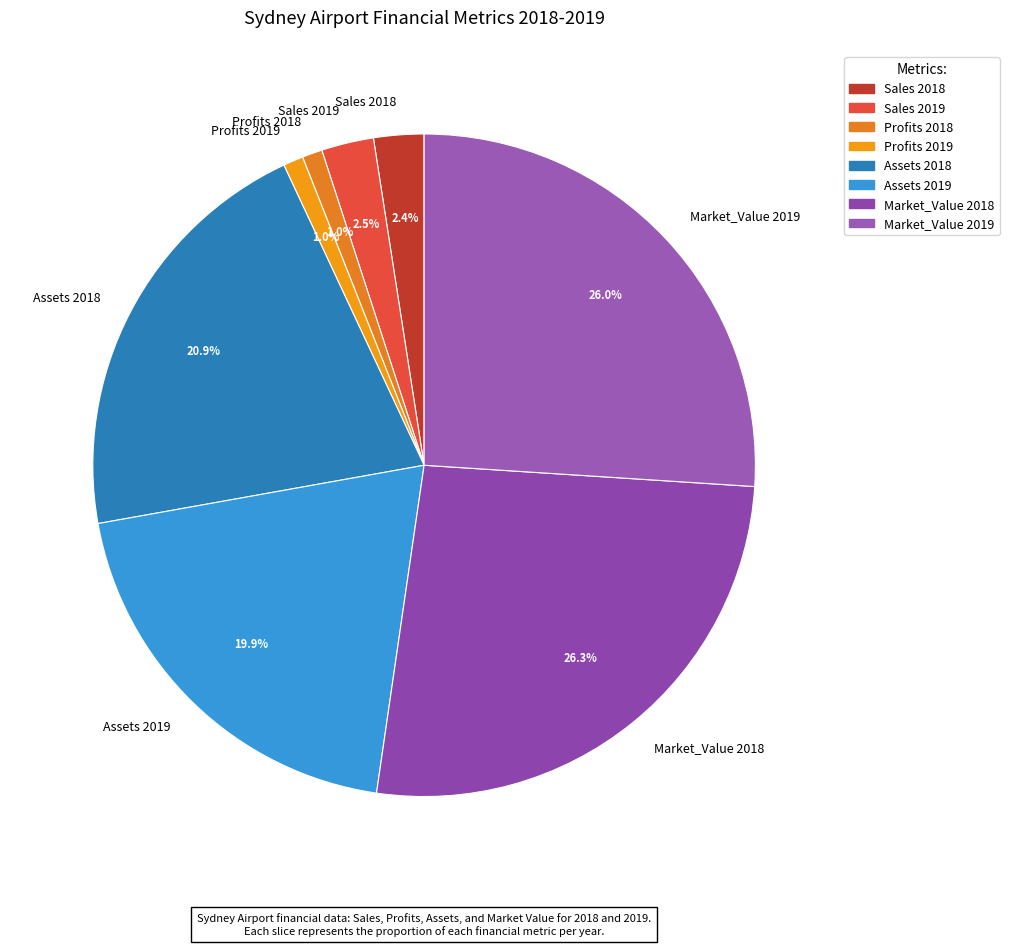

Count the number of slices in the pie.

8